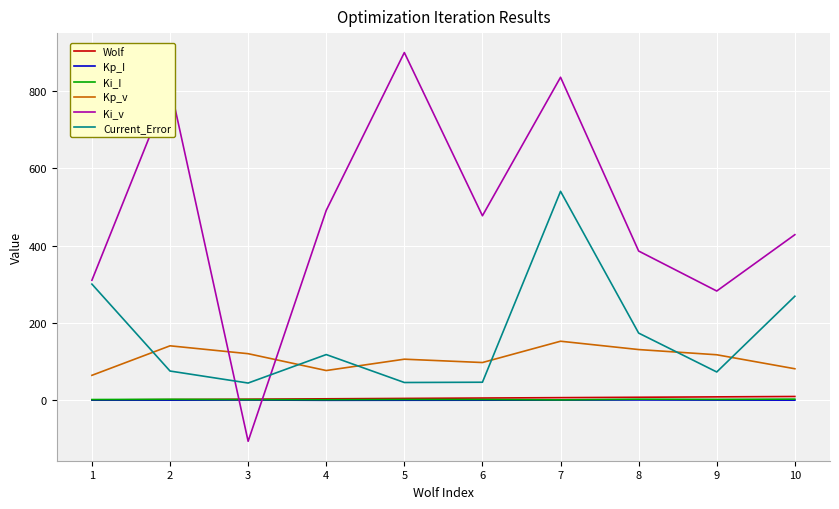

True or false: Kp_I has a value of 1.0 at 8.

True